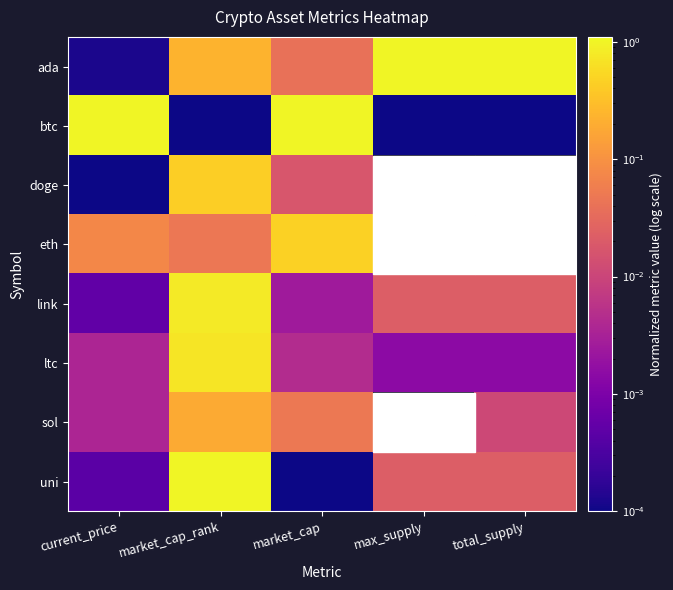

The doge series shows 0.4 at market_cap_rank. True or false?

True